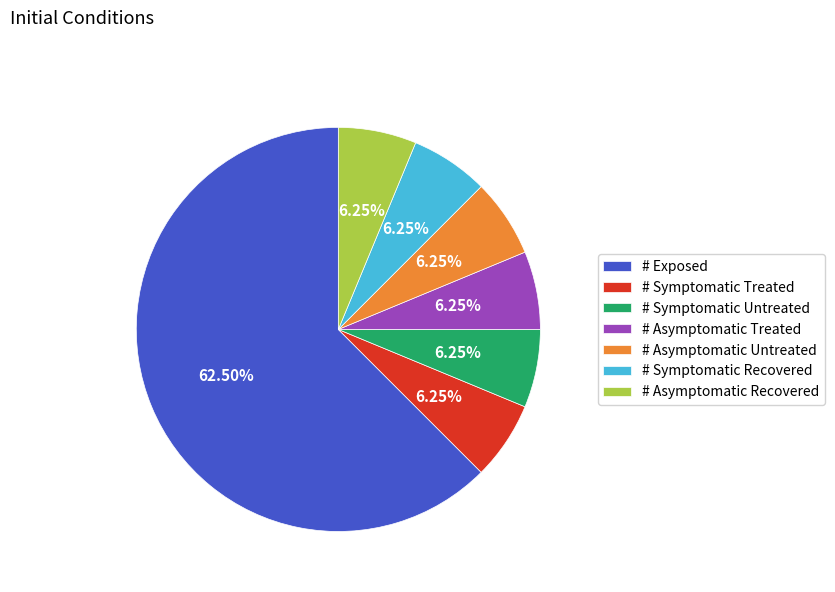

To the nearest percent, what is the average slice percentage?

14%